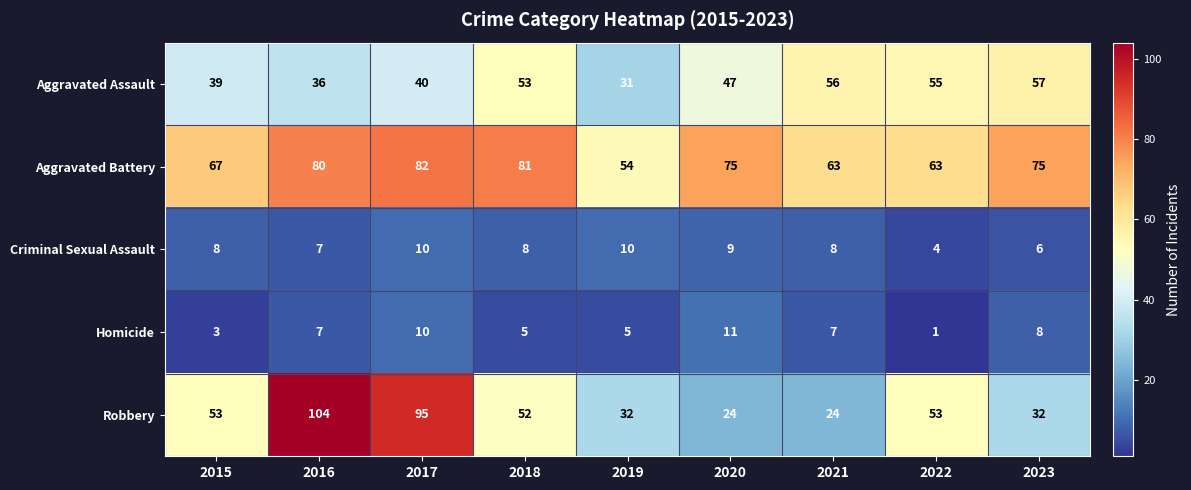

The Robbery series shows 24 at 2021. True or false?

True